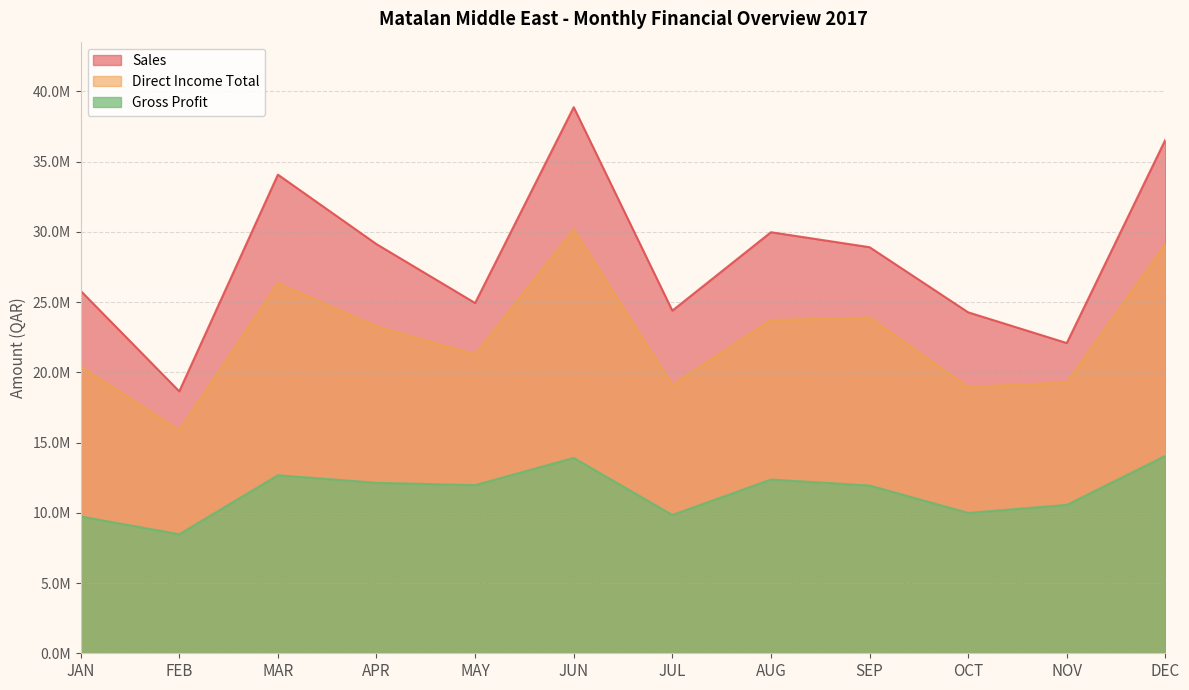

What is the label of the 12th point from the left?

DEC